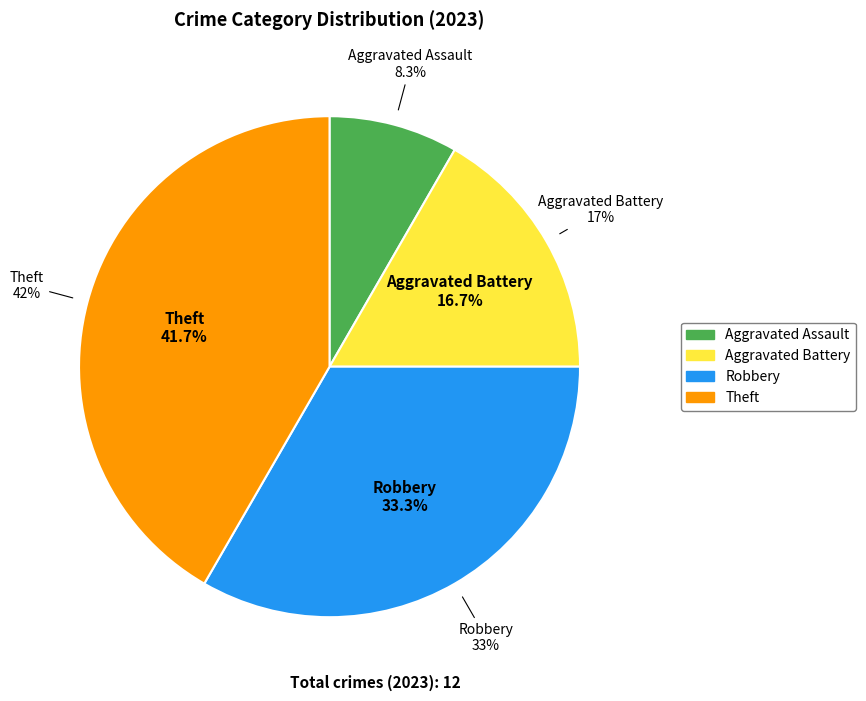

Rank the categories by value from highest to lowest.

Theft, Robbery, Aggravated Battery, Aggravated Assault